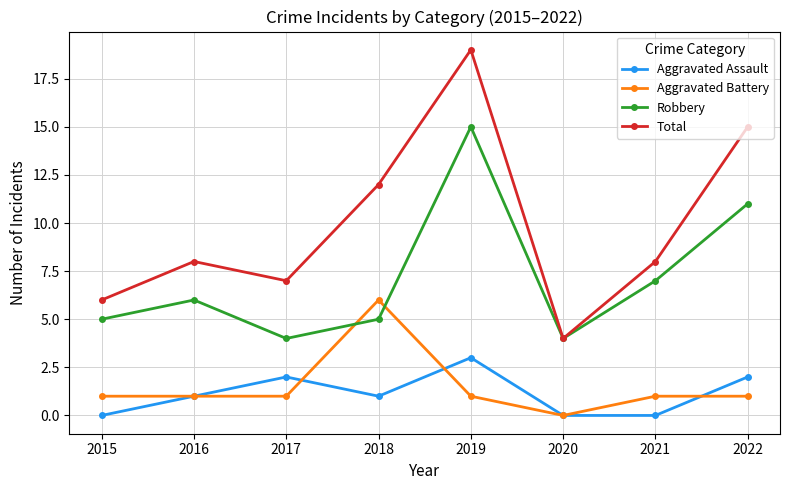

Between 2015 and 2018, which series saw the biggest shift?

Total